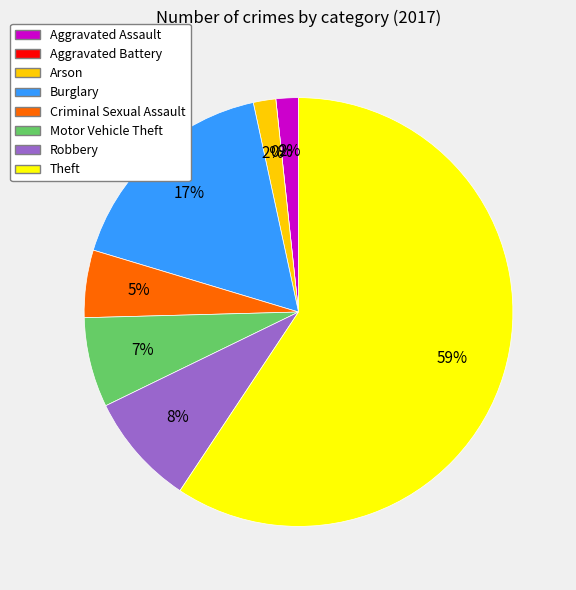

Is there a majority slice in this chart?

Yes